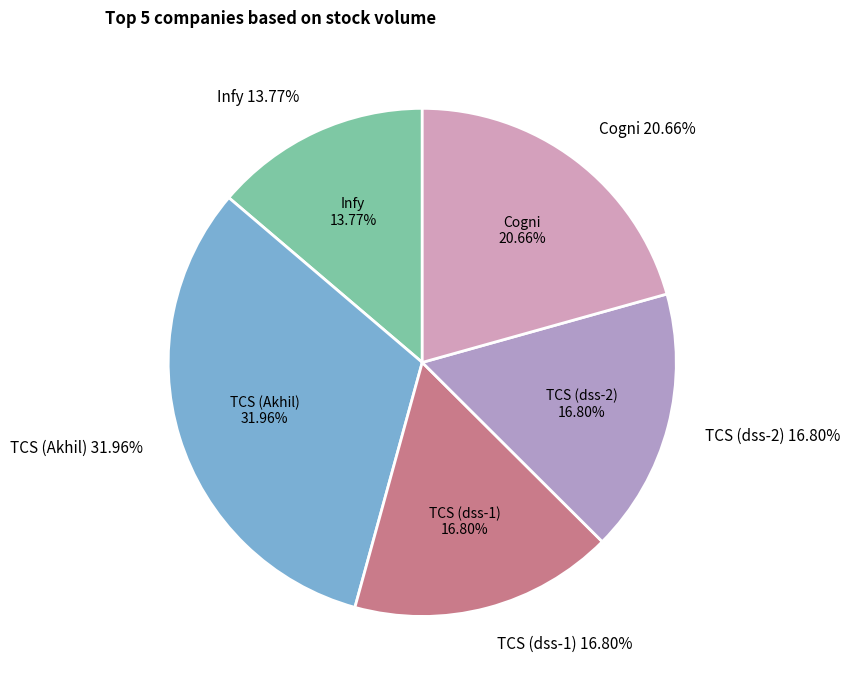

Which category has the smallest portion of the pie?

Infy